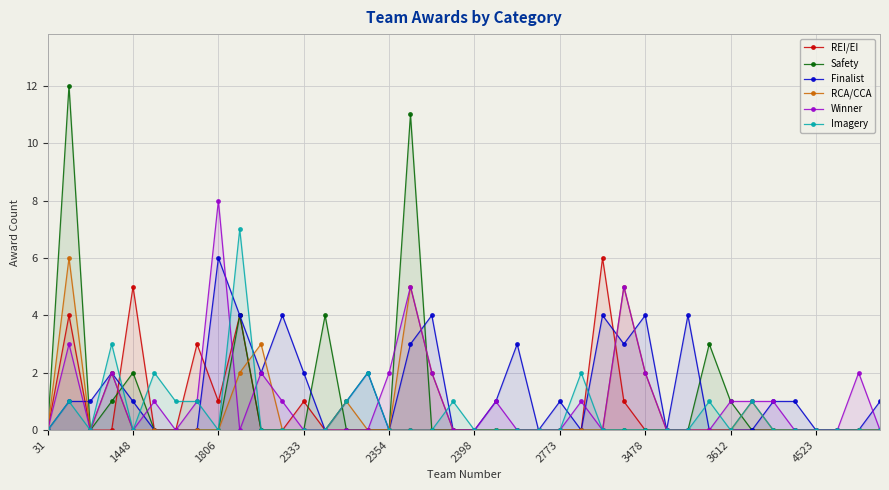

Which series has the widest spread of values?

Safety